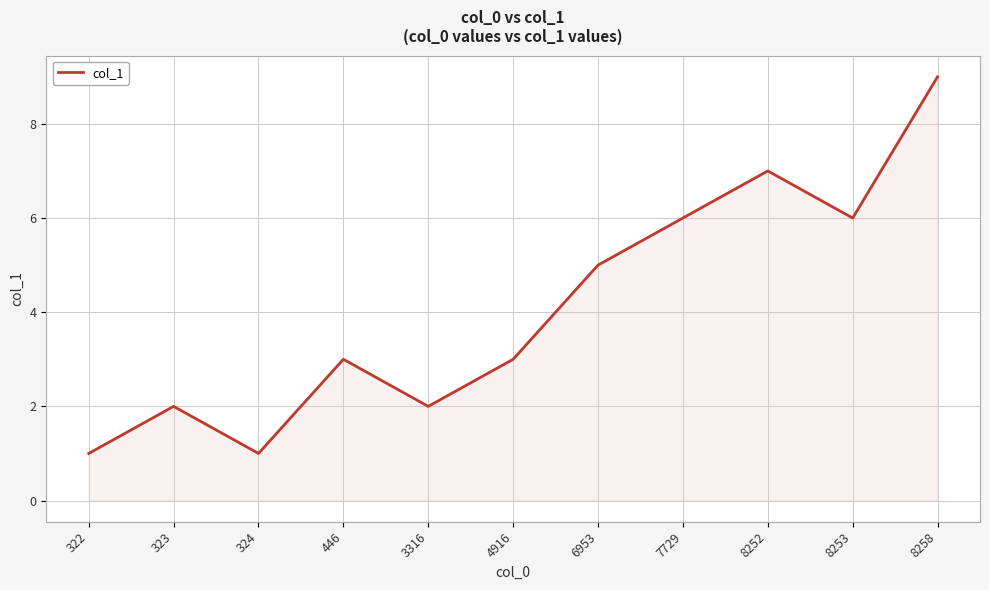

Where is the first local maximum?

323